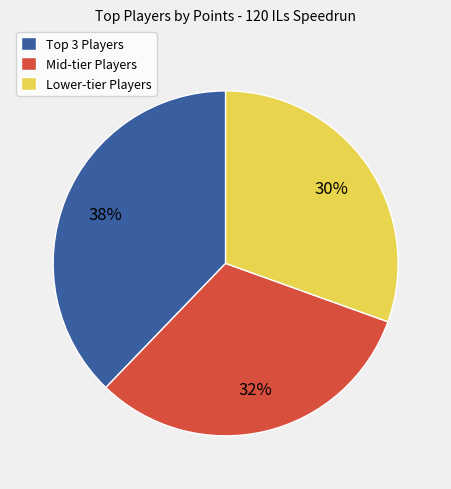

To the nearest percent, what percentage of the pie is Lower-tier Players?

30%